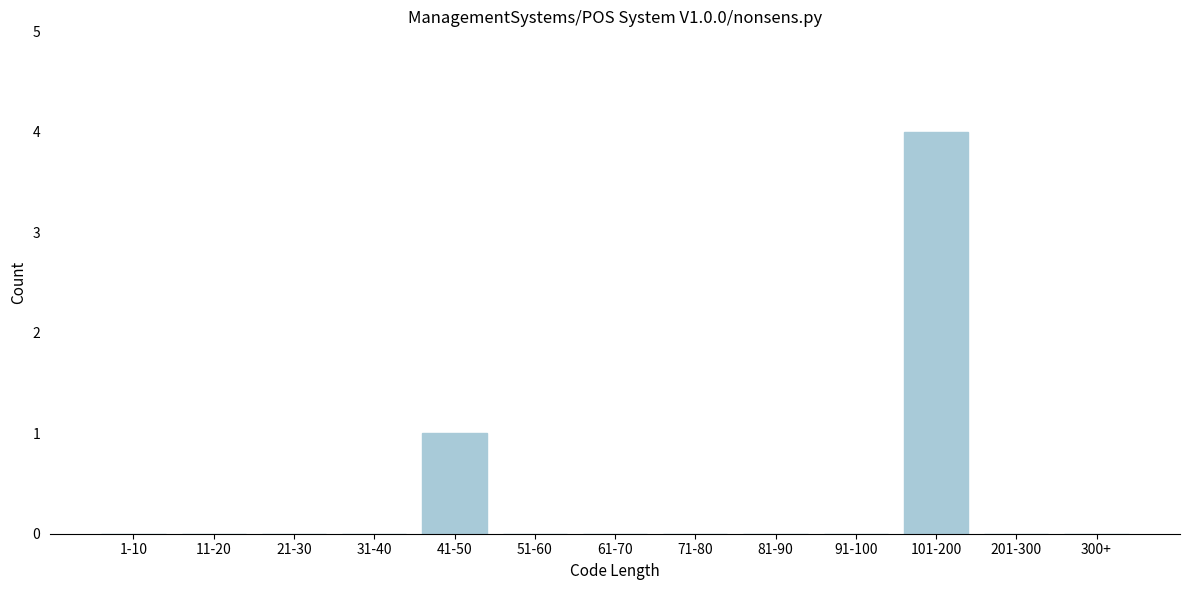

Reading left to right, transcribe all the data shown in this chart.

1-10=0	11-20=0	21-30=0	31-40=0	41-50=1	51-60=0	61-70=0	71-80=0	81-90=0	91-100=0	101-200=4	201-300=0	300+=0